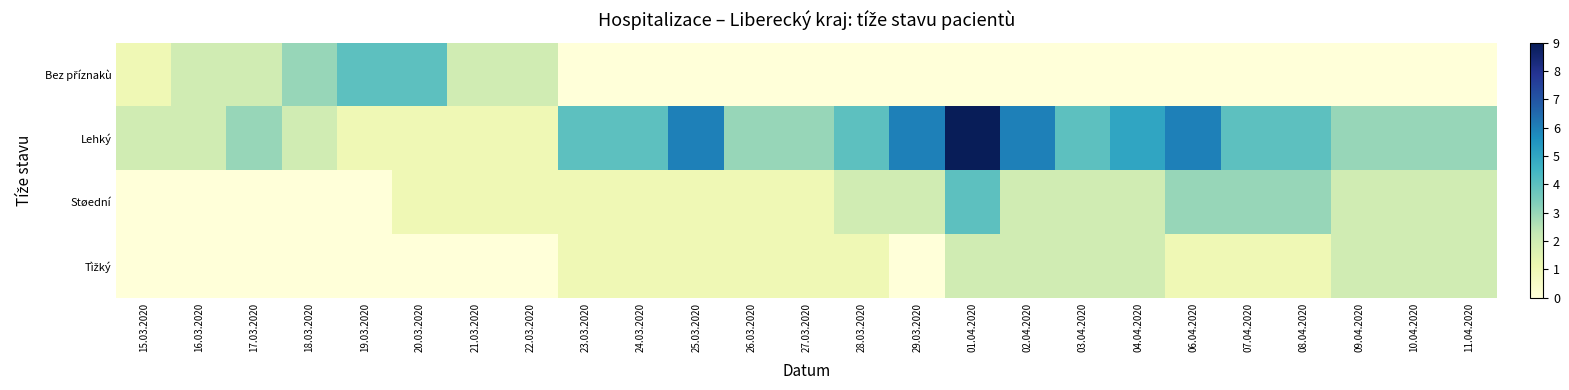

Which series changed the most between 29.03.2020 and 04.04.2020?

Tìžký